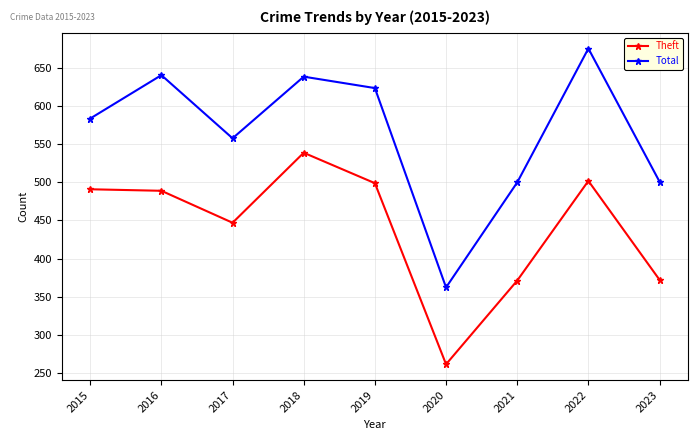

How many interior local valleys does the Total series have?

2